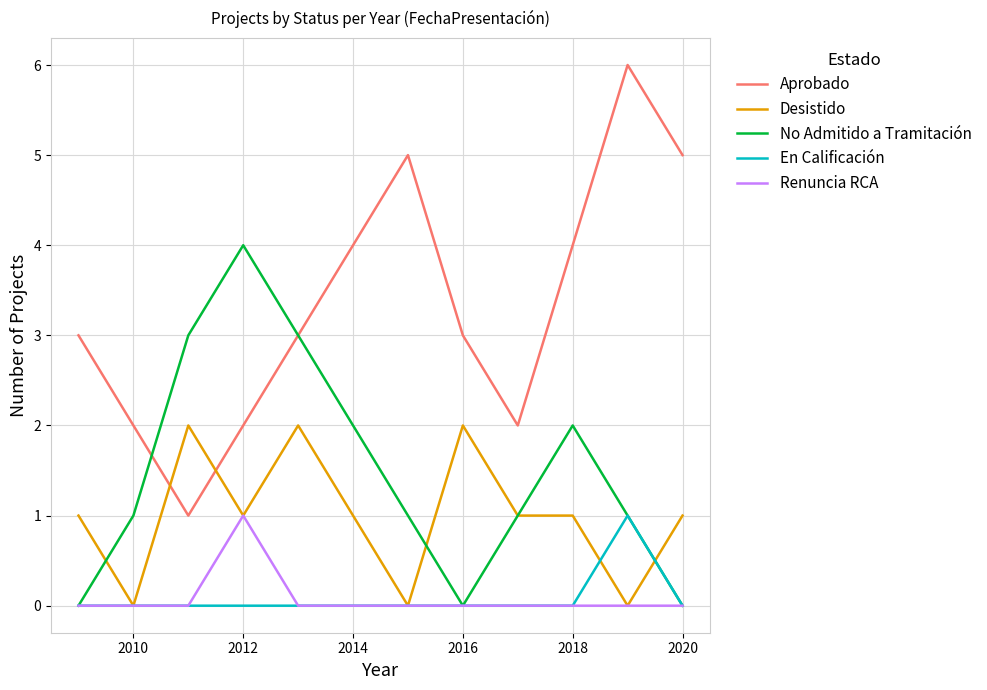

True or false: Aprobado and Renuncia RCA cross at least once.

False